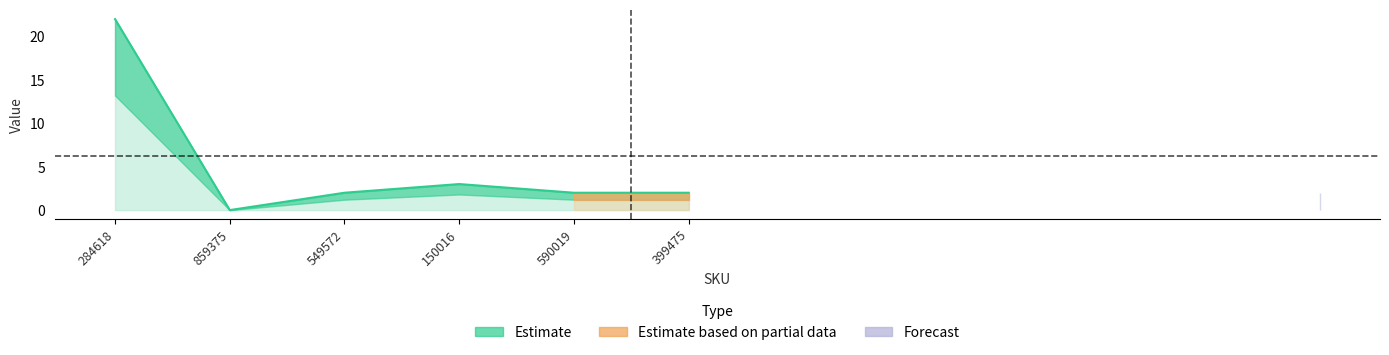

True or false: lower_wide and lower intersect in this chart.

False